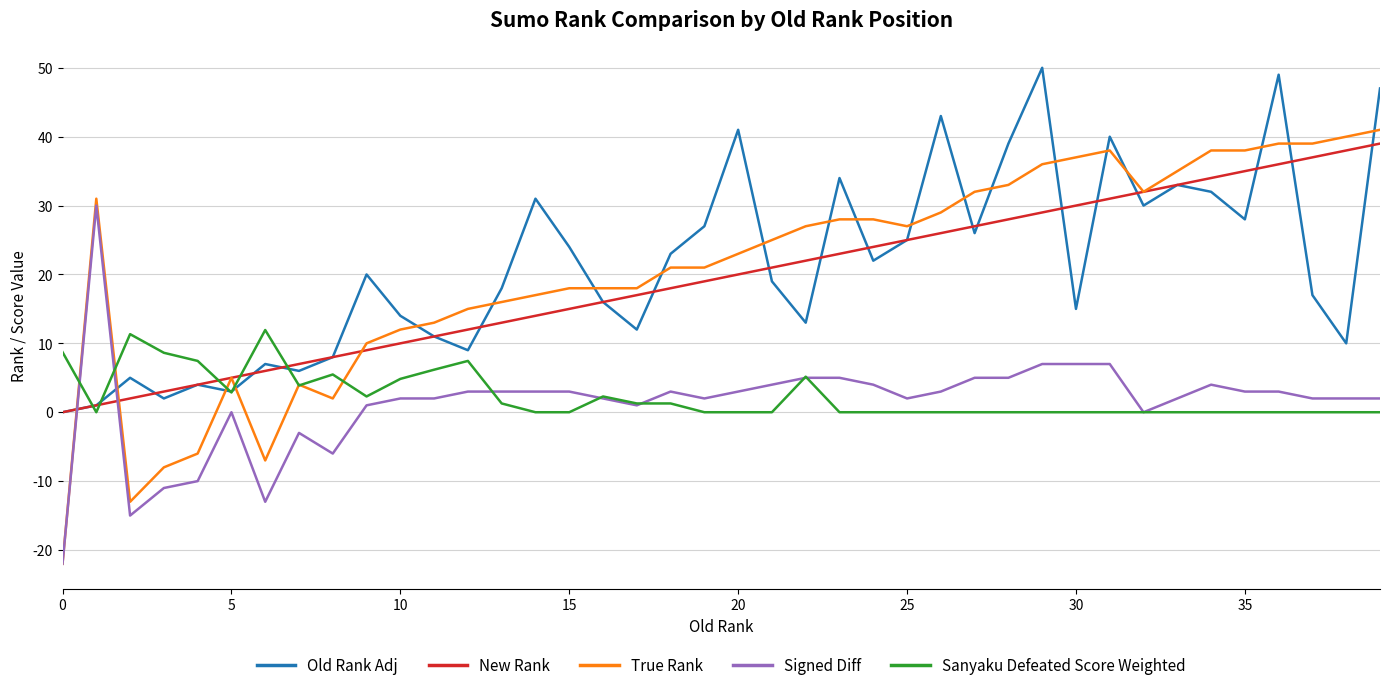

What is the highest value of the Old Rank Adj series?

50.0